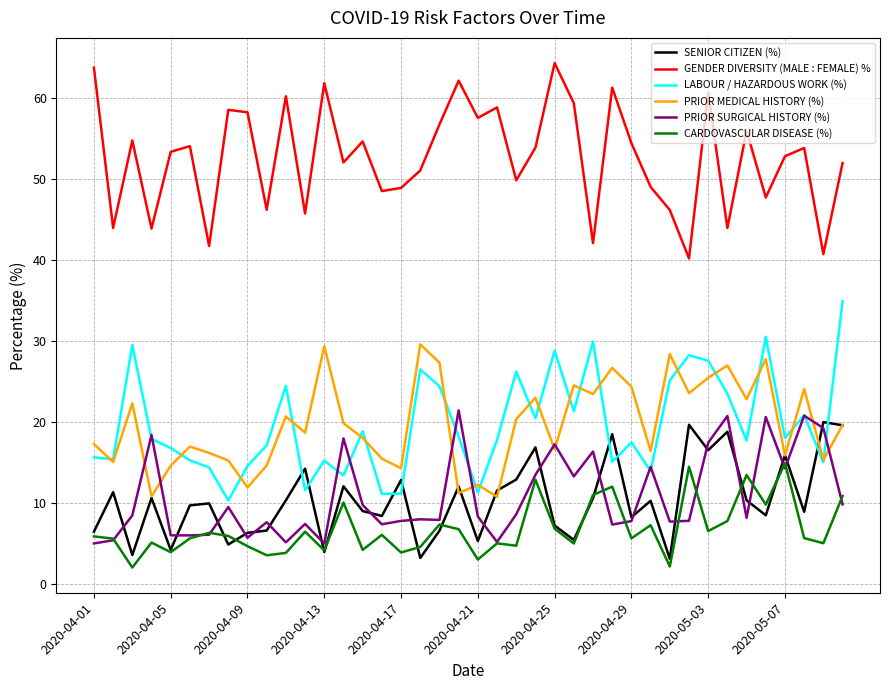

Which series has the largest total across all categories?

GENDER DIVERSITY (MALE : FEMALE) %